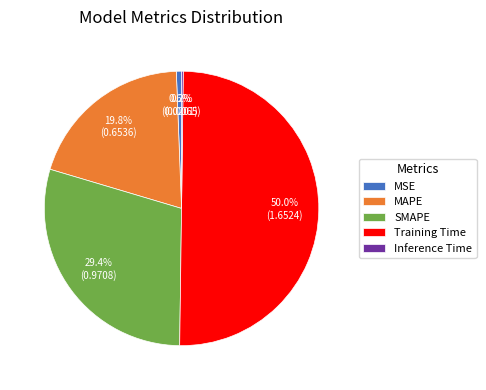

Between SMAPE and MAPE, which is larger?

SMAPE